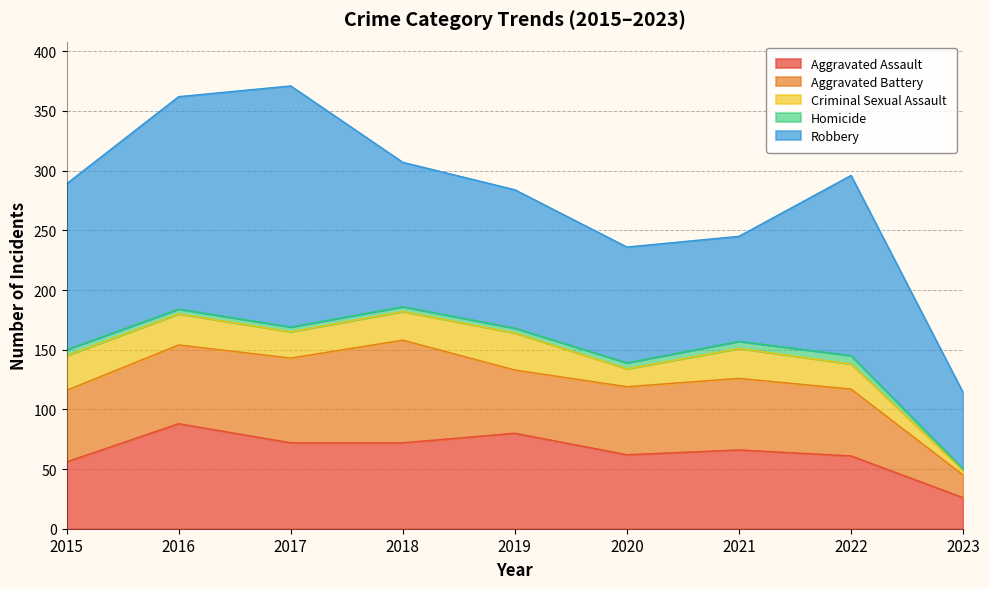

What is the difference between the highest and lowest values at 2018?

117